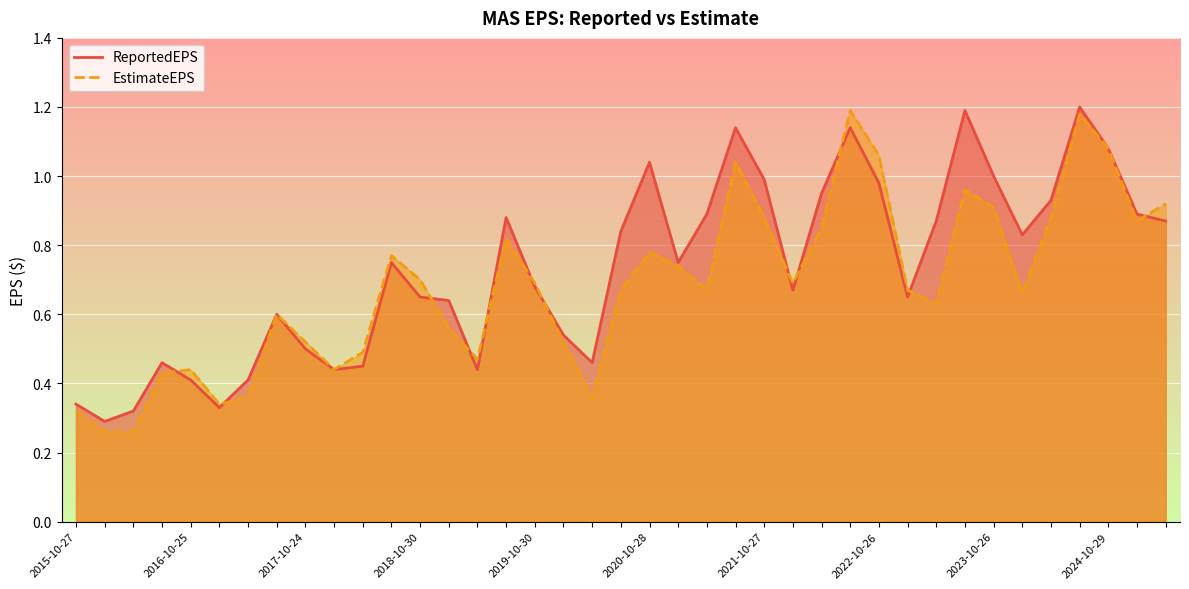

What are all the series names shown in the legend?

ReportedEPS, EstimateEPS